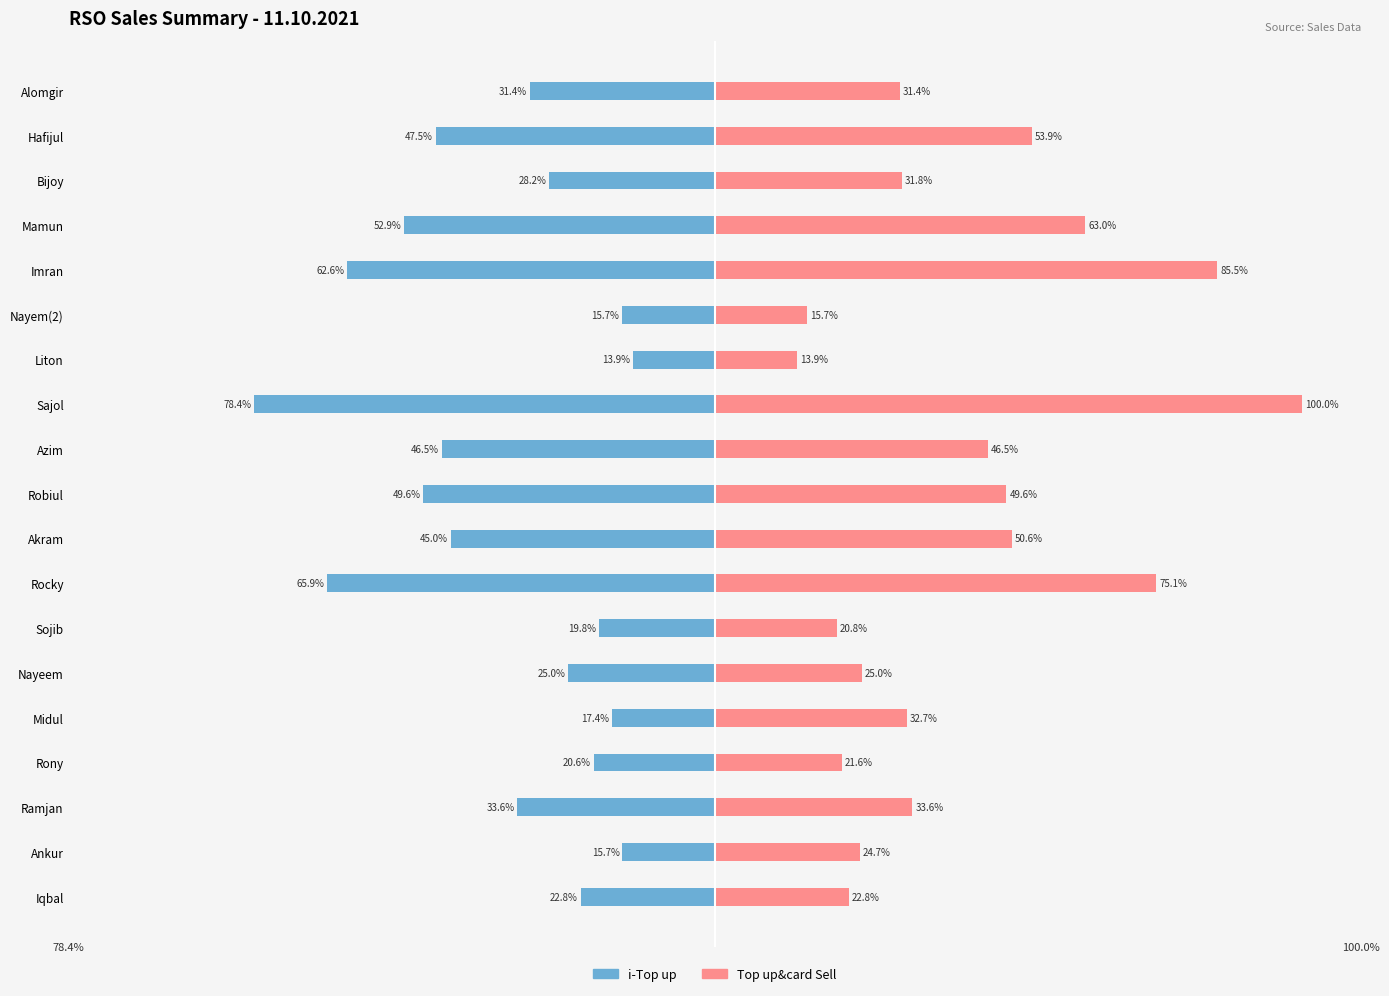

How many data points does each series have?

19